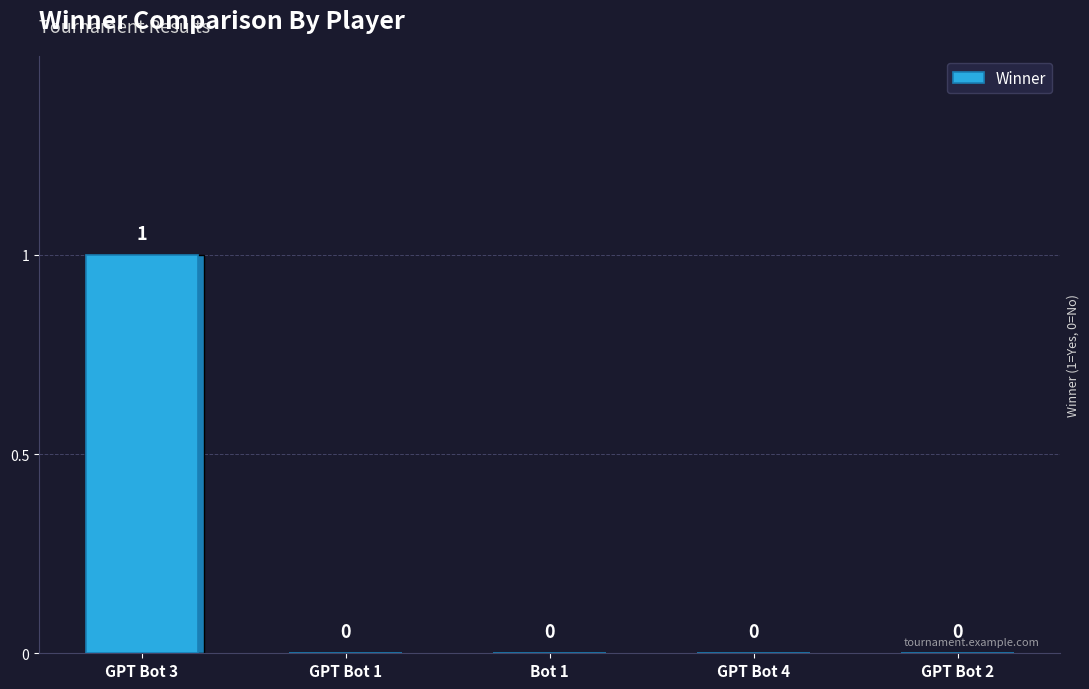

Reading right to left, list all the values displayed in this chart.

GPT Bot 2=0	GPT Bot 4=0	Bot 1=0	GPT Bot 1=0	GPT Bot 3=1